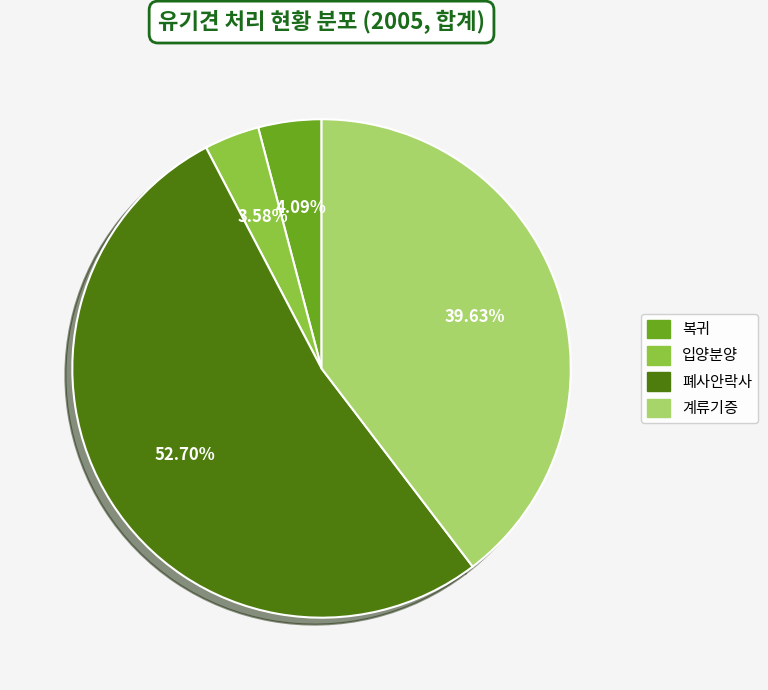

What is the total percentage of 입양분양 and 계류기증?

43.2%